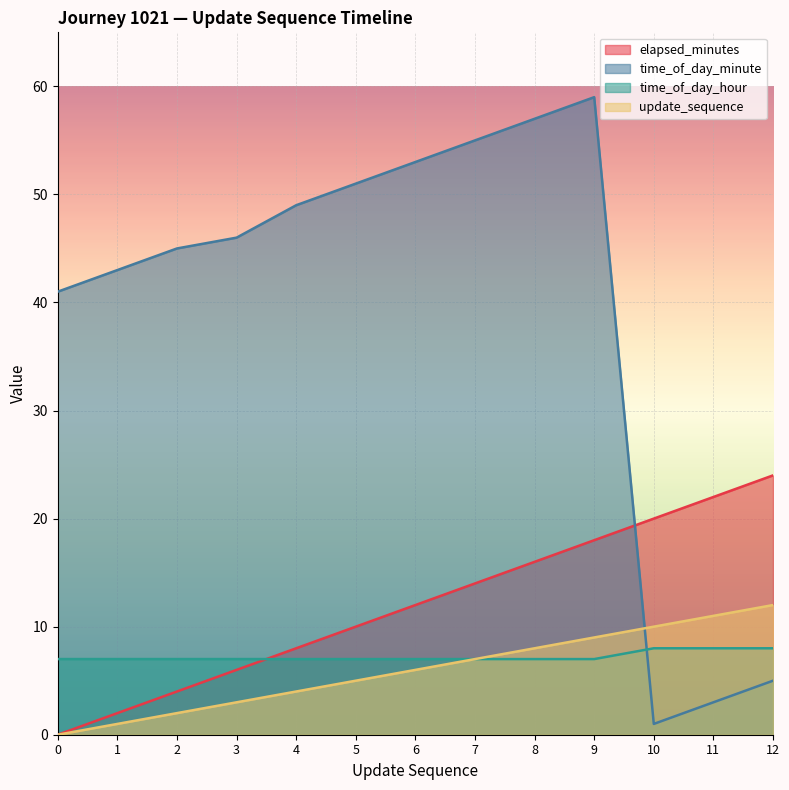

The value of time_of_day_hour at 11 is 8. True or false?

True